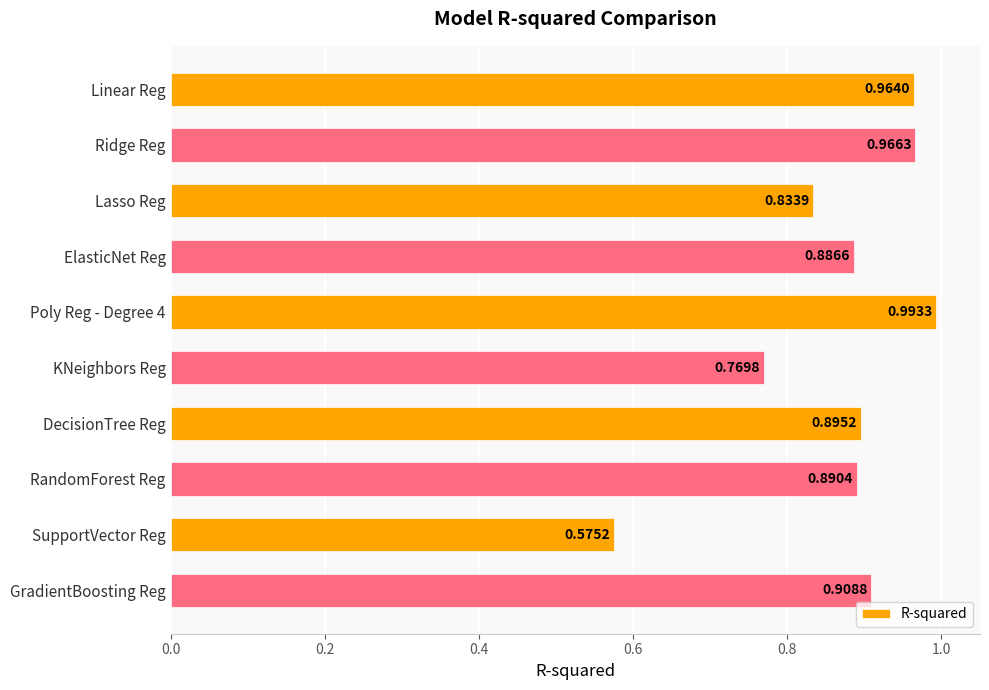

List the labels in order of value, largest first.

Poly Reg - Degree 4, Ridge Reg, Linear Reg, GradientBoosting Reg, DecisionTree Reg, RandomForest Reg, ElasticNet Reg, Lasso Reg, KNeighbors Reg, SupportVector Reg